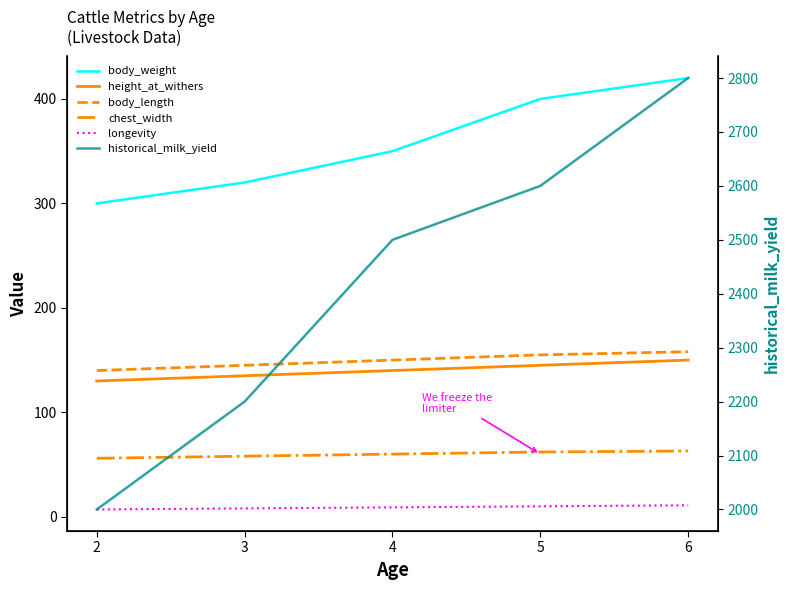

True or false: chest_width has more than 2 points higher than both neighbors.

False